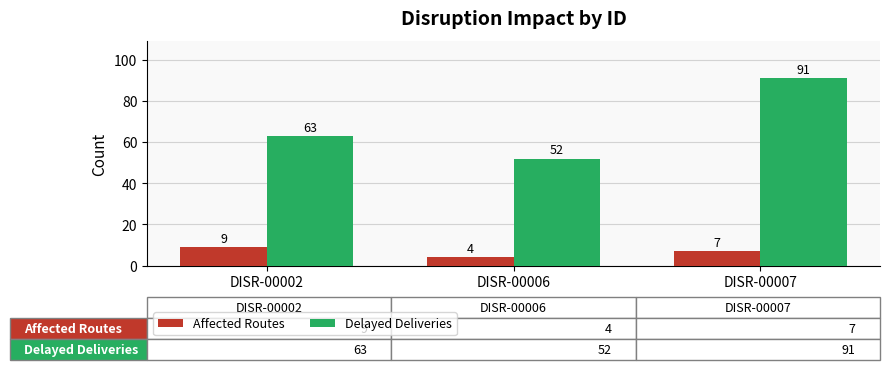

How many Affected Routes values are between 4 and 9?

3